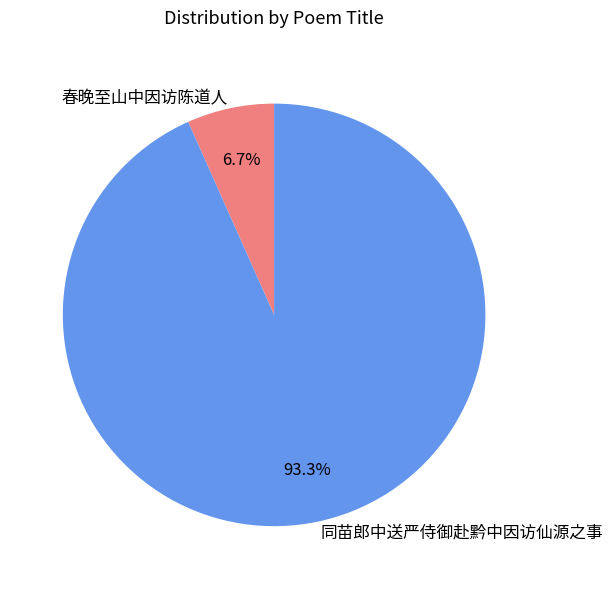

To the nearest percent, what is the combined percentage of 春晚至山中因访陈道人 and 同苗郎中送严侍御赴黔中因访仙源之事?

100%